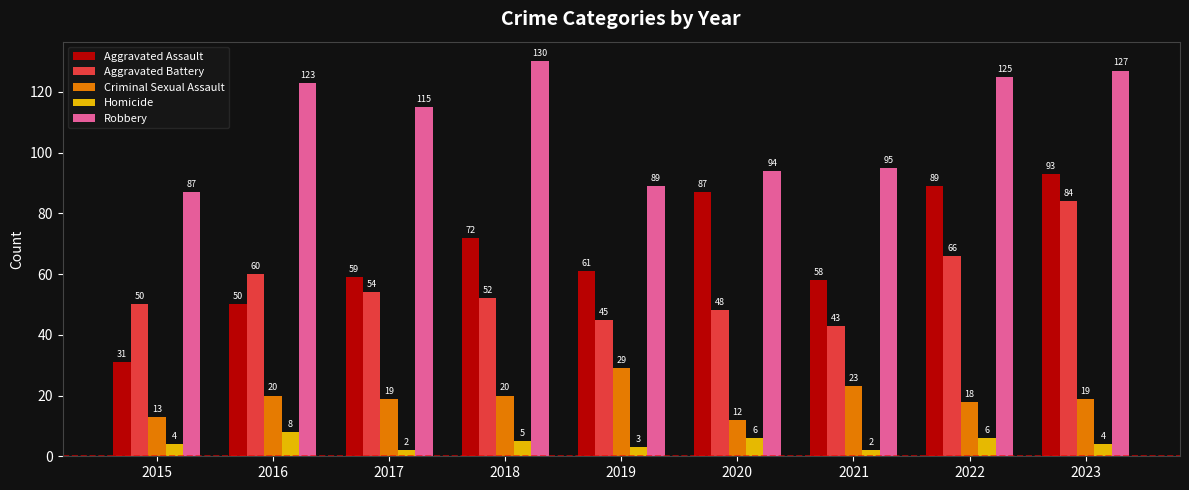

What is the value of the Aggravated Assault bar at the 9th from the left?

93